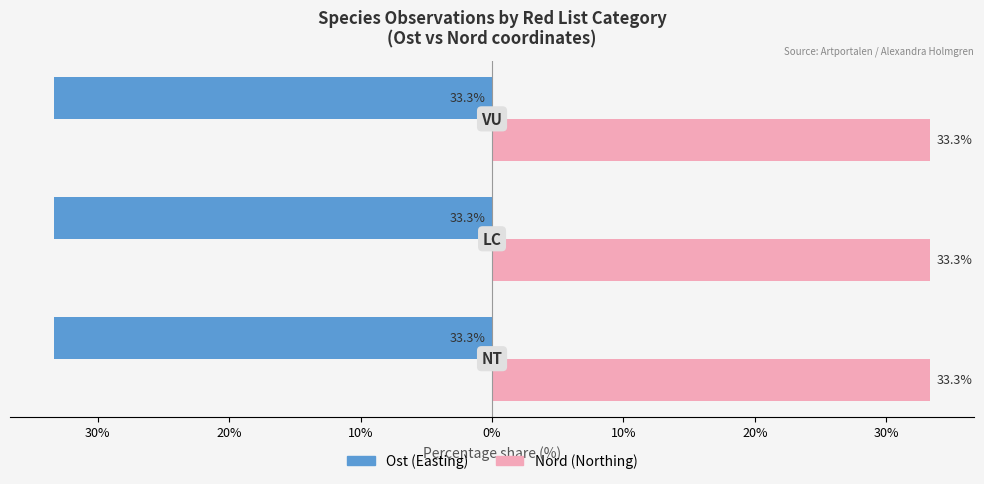

What are all the series names shown in the legend?

Ost (Easting), Nord (Northing)